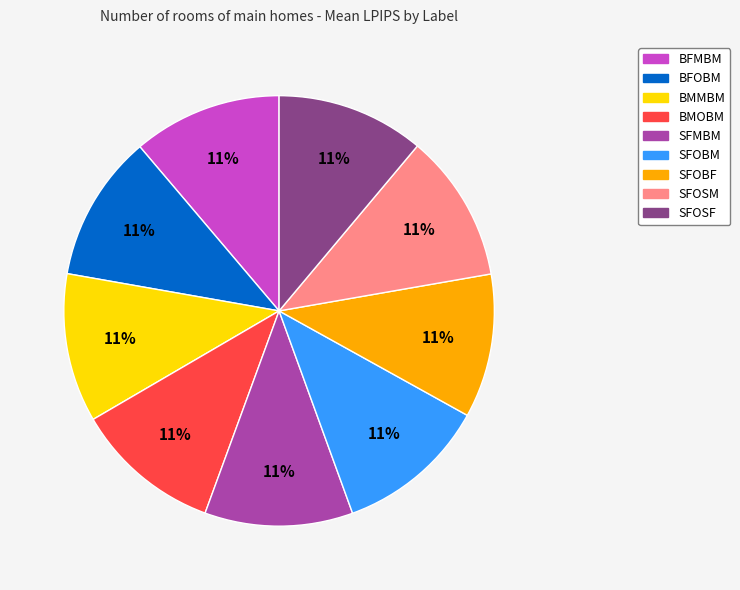

Is it true that BMMBM is 4% of the pie?

False